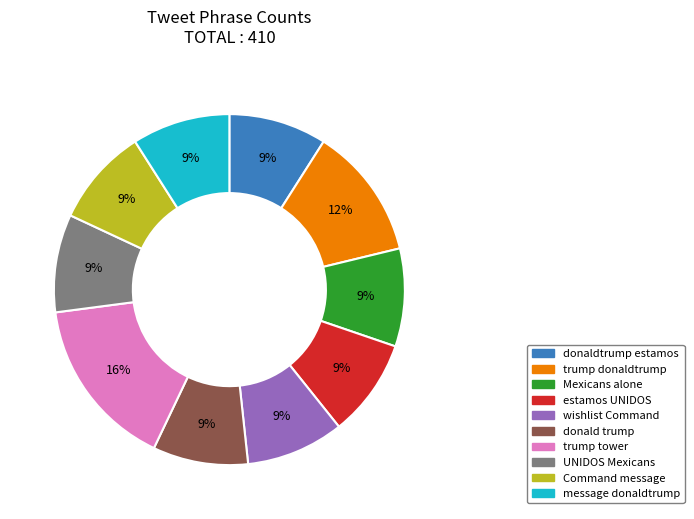

Count the number of slices in the pie.

10